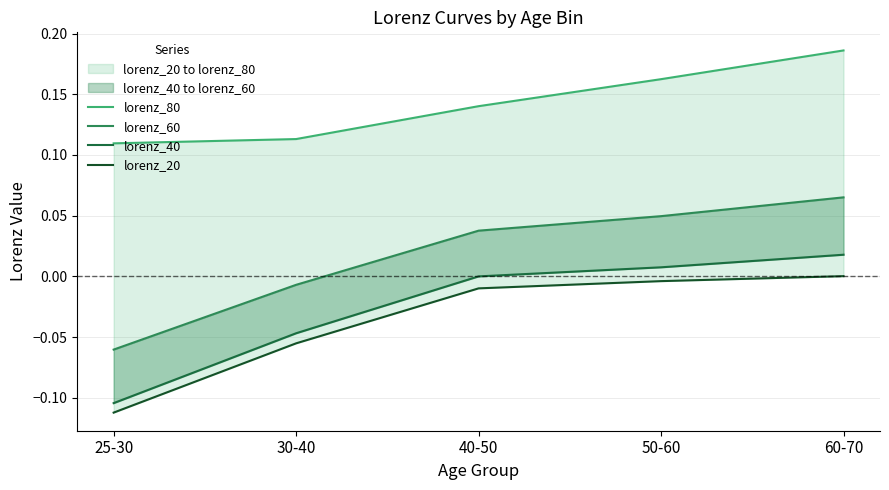

List the labels in order of lorenz_60 value, smallest first.

25-30, 30-40, 40-50, 50-60, 60-70